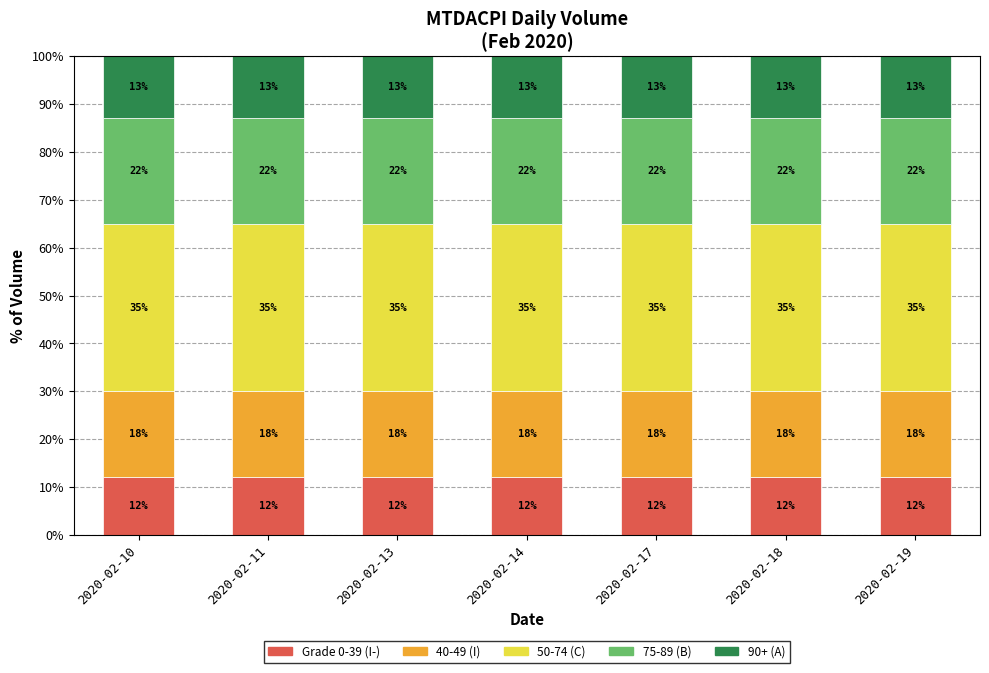

What is the total value across all series at 2020-02-19?

100